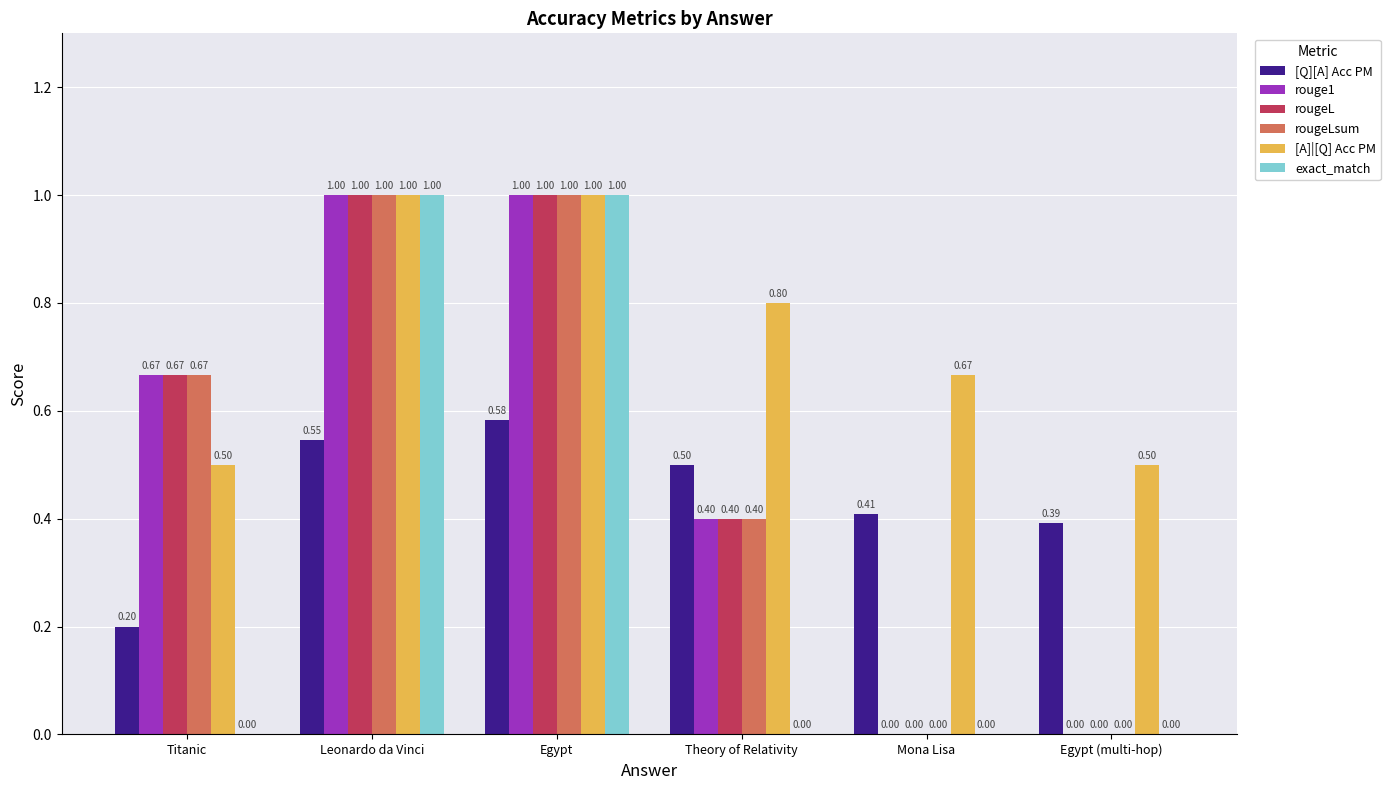

Which series has the largest total across all categories?

[A]|[Q] Acc PM